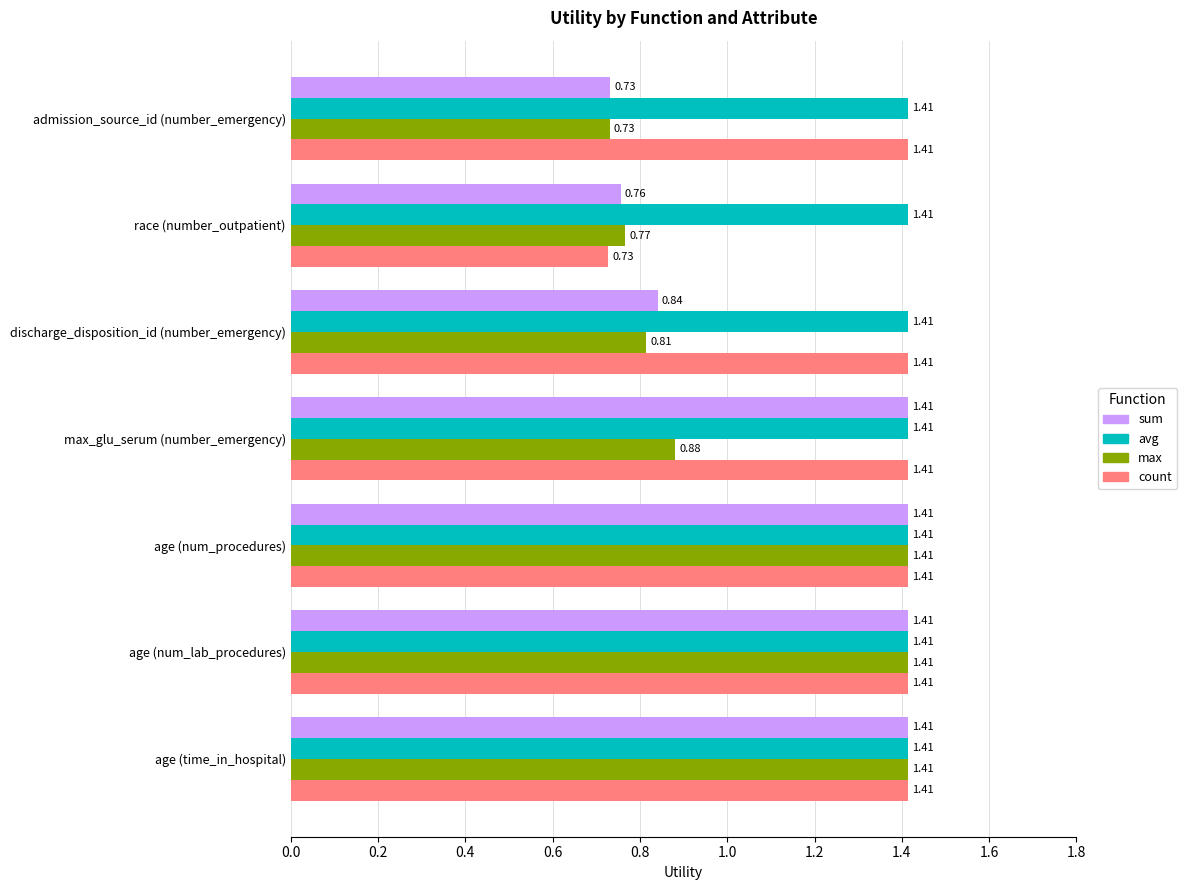

Where is max nearest to the value 1?

max_glu_serum (number_emergency)